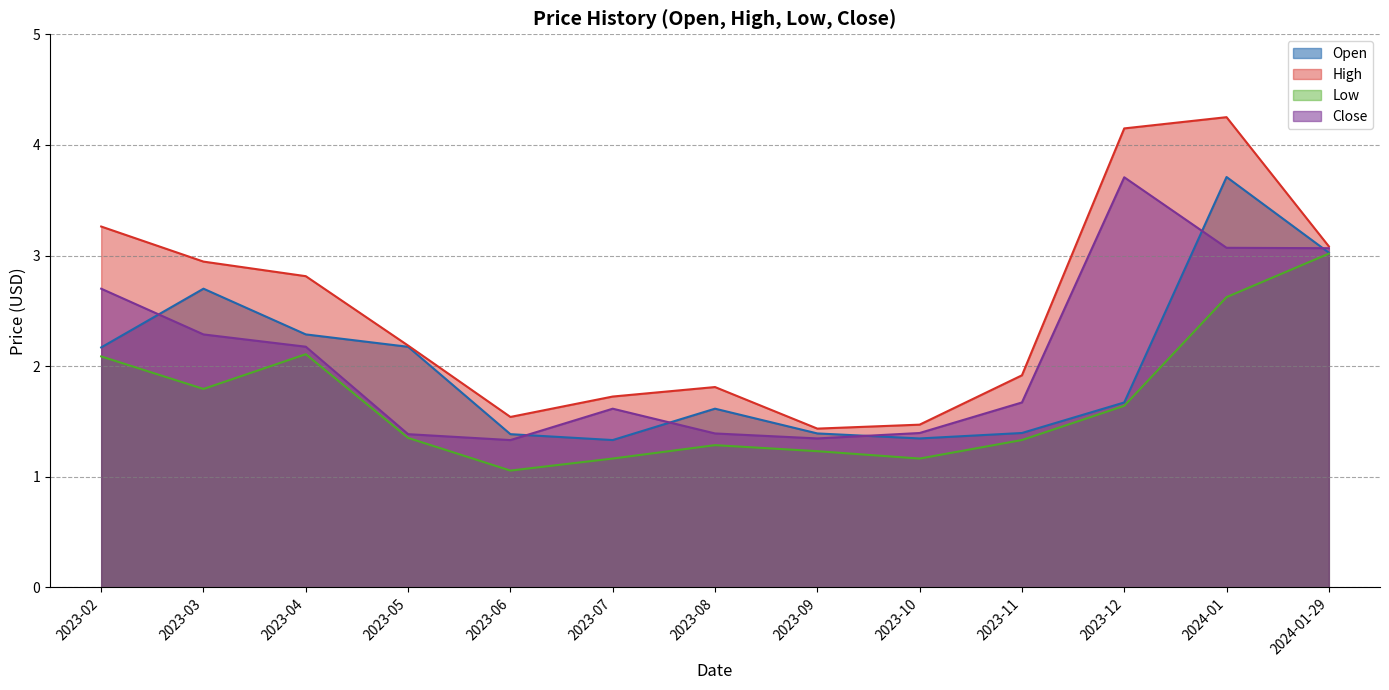

Rank the categories by High value from highest to lowest.

2024-01, 2023-12, 2023-02, 2024-01-29, 2023-03, 2023-04, 2023-05, 2023-11, 2023-08, 2023-07, 2023-06, 2023-10, 2023-09